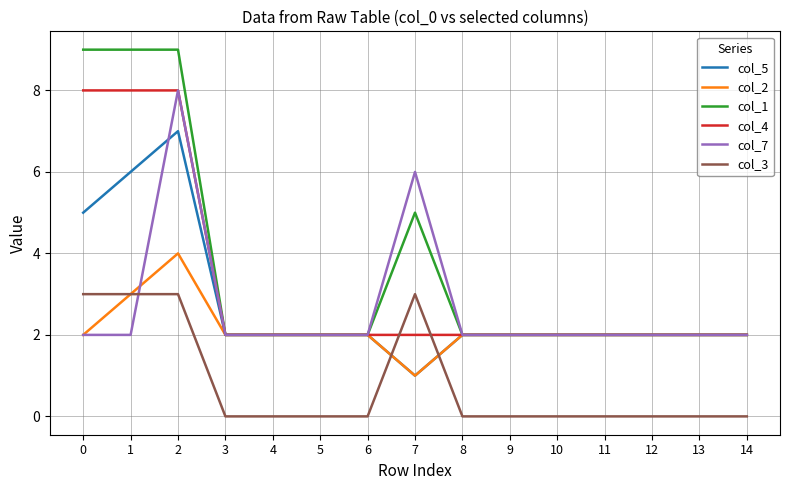

Is it true that col_5 equals 1 at 5?

False